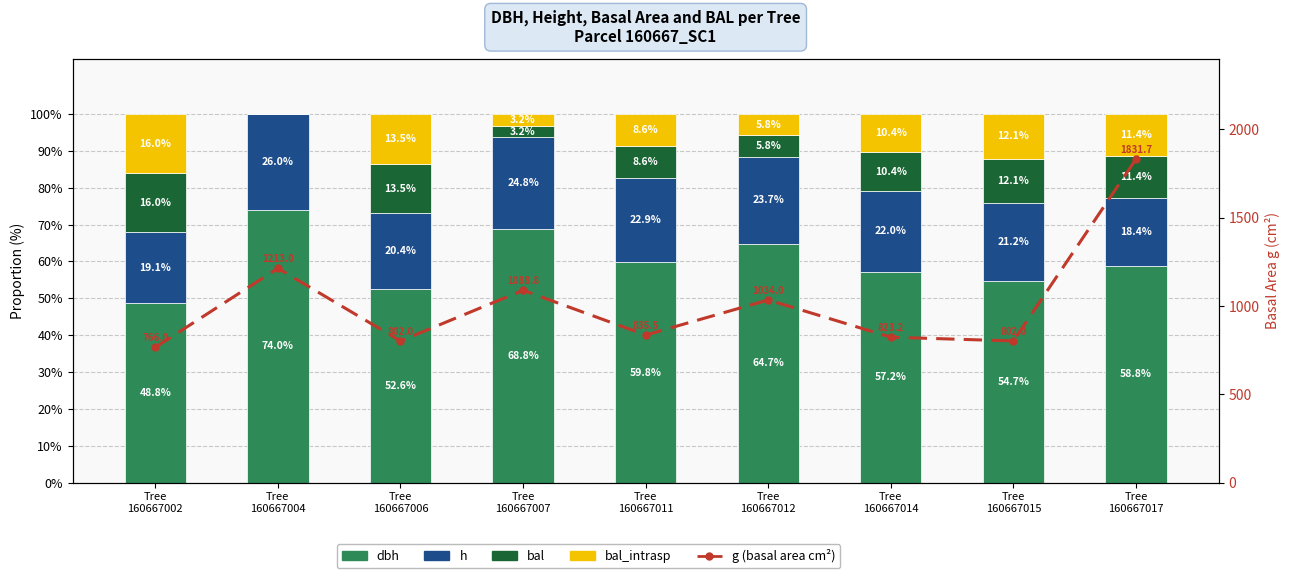

What is the difference between the maximum and minimum values in the bal_intrasp series?

16.0